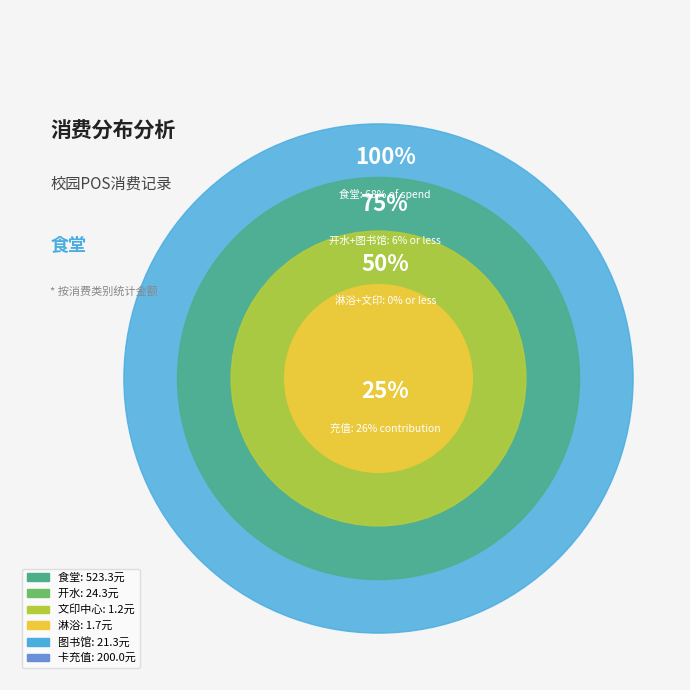

To the nearest percent, what is the difference between the 图书馆 and 淋浴 slice percentages?

3%